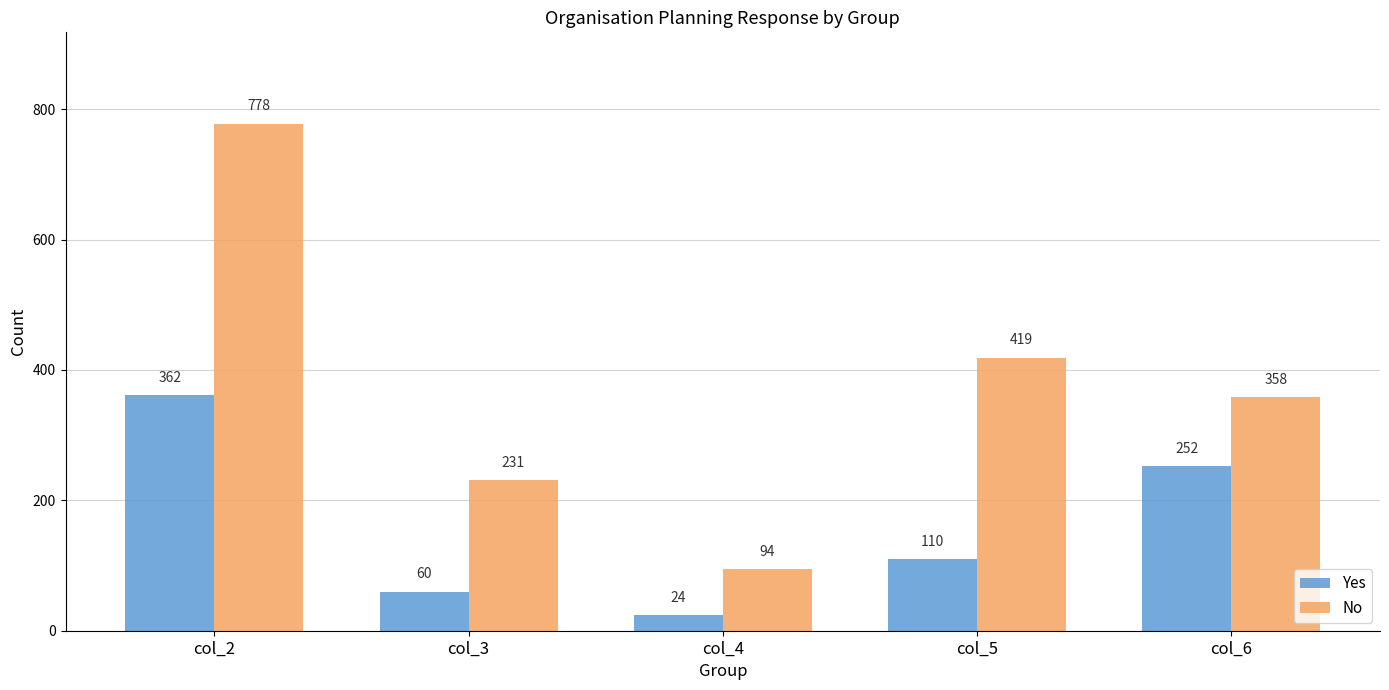

What is the maximum value for Yes?

362